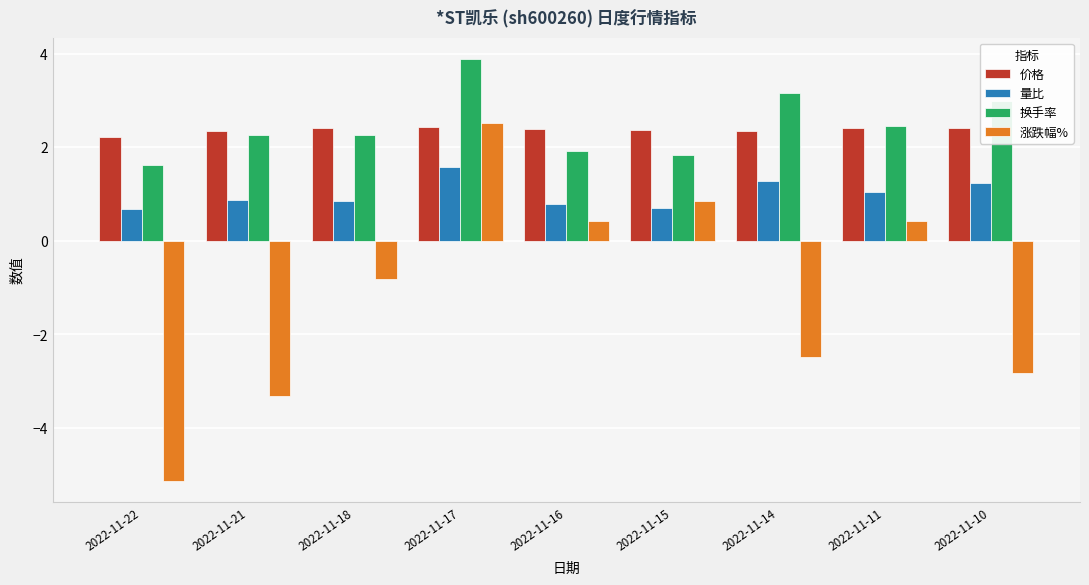

How many values in the 涨跌幅% series exceed 0?

4